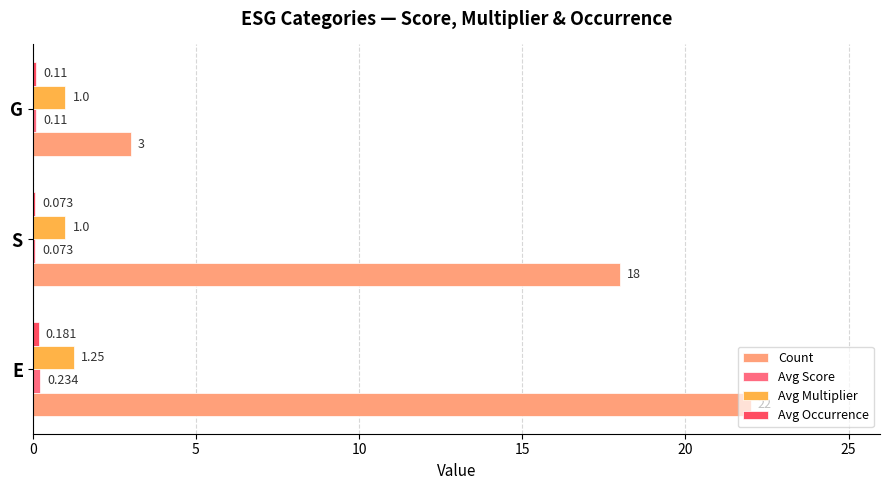

At which label is Count closest to 12?

S